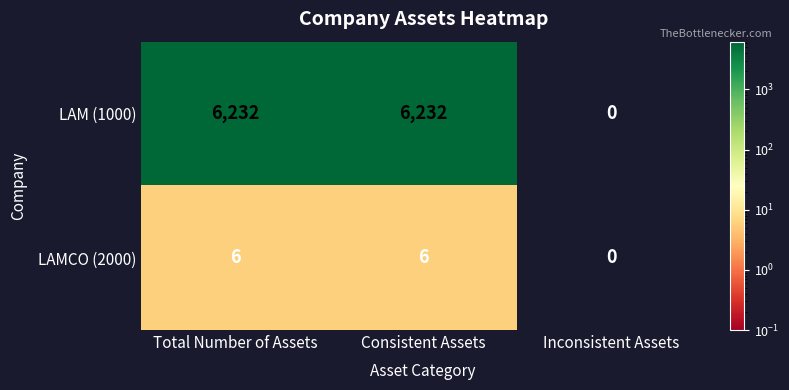

How many positive values does the LAM (1000) series have?

2